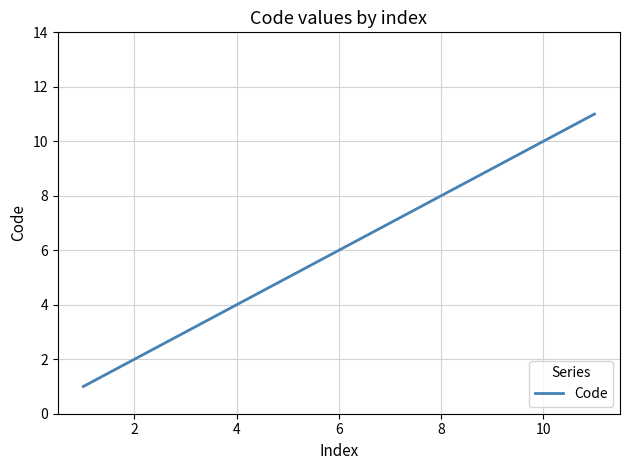

Reading right to left, transcribe all the data shown in this chart.

11	10	9	8	7	6	5	4	3	2	1